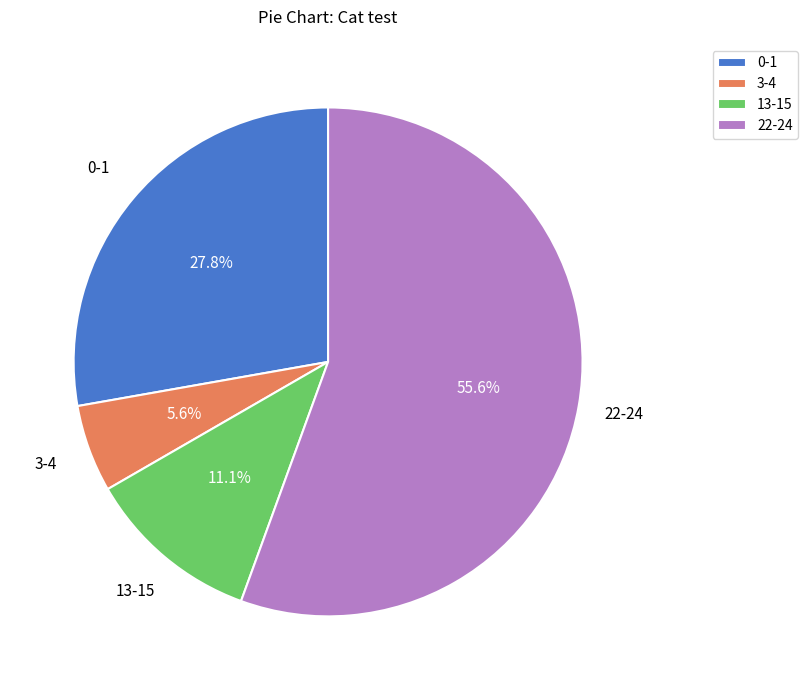

Does any single category account for the majority?

Yes